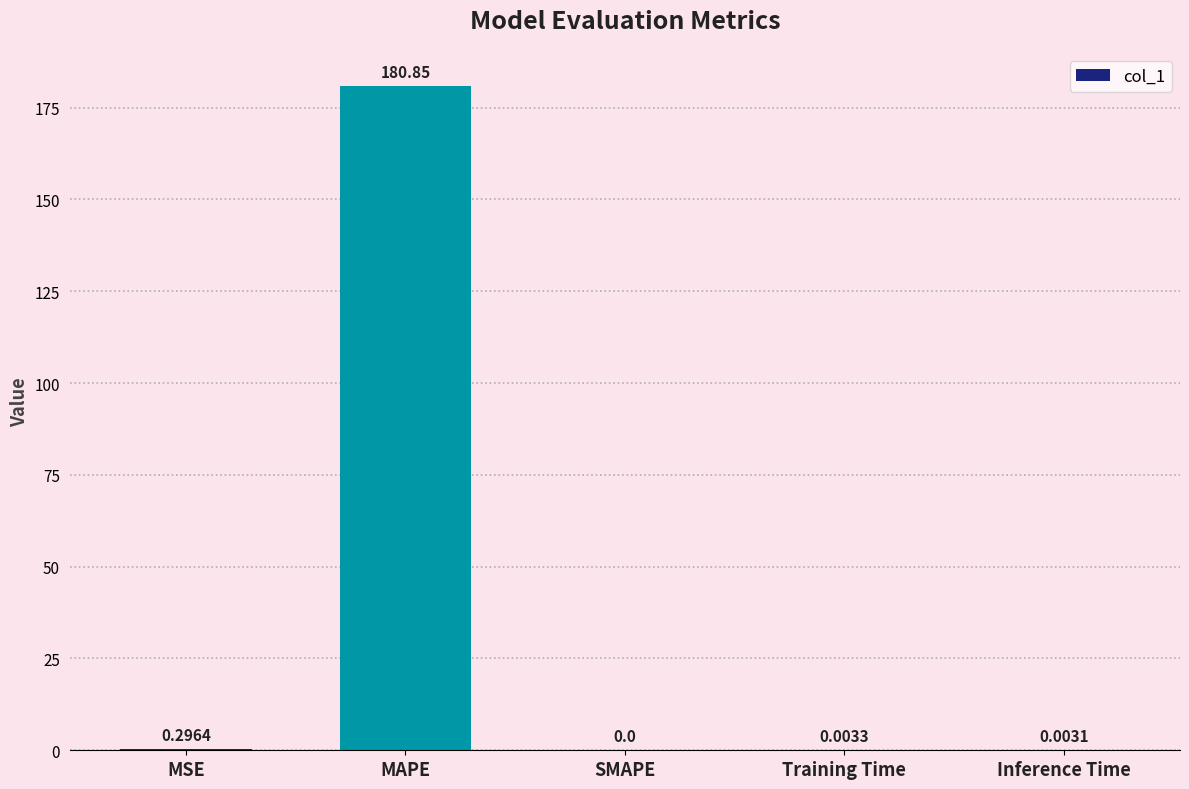

The chart shows a value of 180.9 at MAPE. True or false?

True